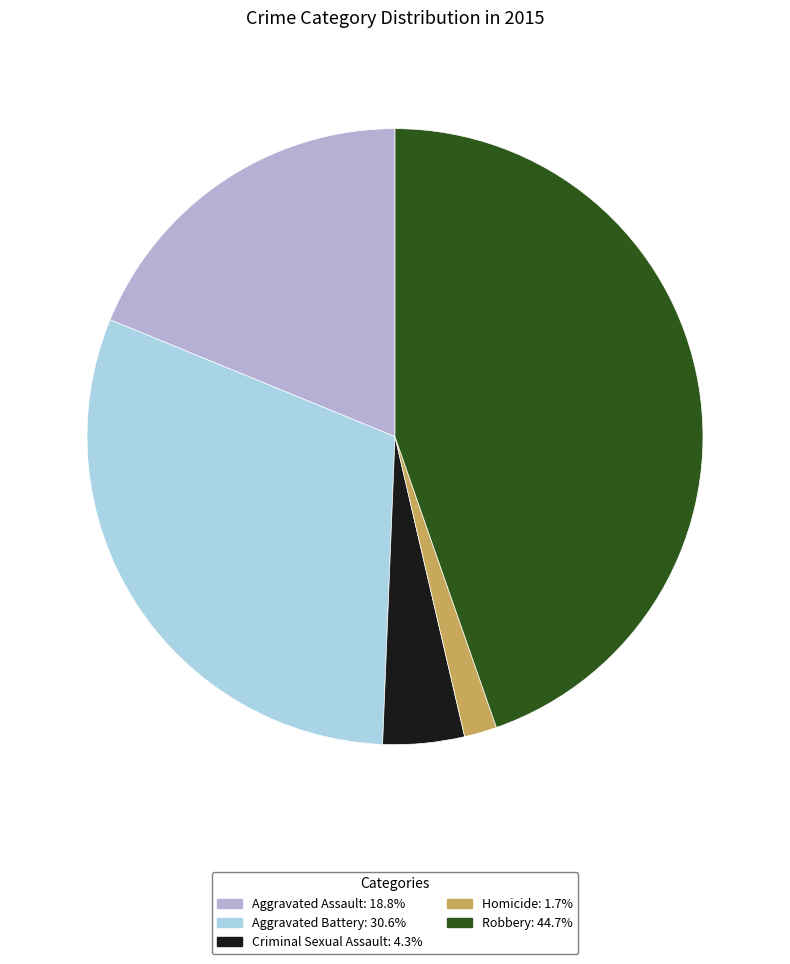

How many slices are in this pie chart?

5